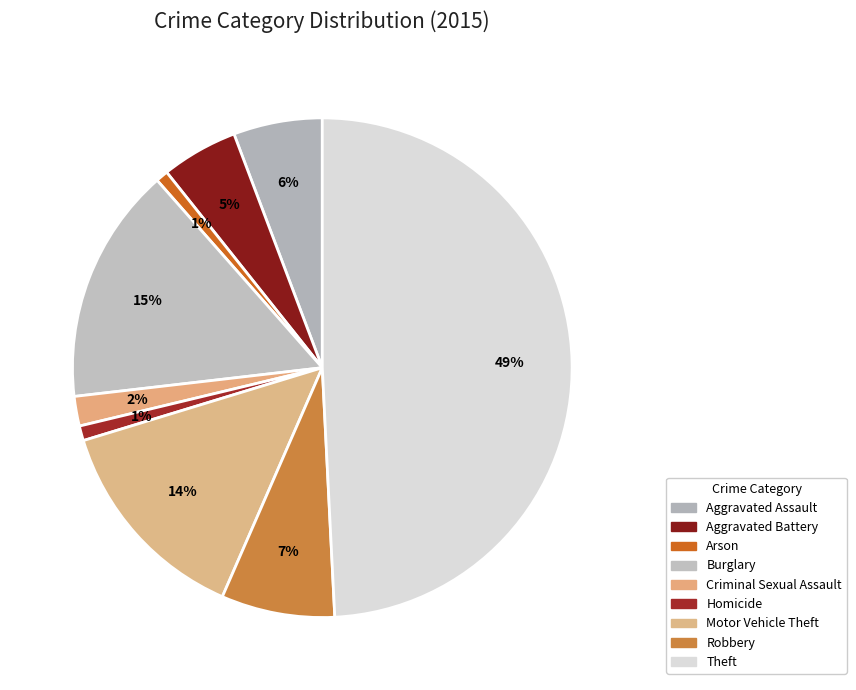

What percentage is the Motor Vehicle Theft slice, to the nearest percent?

14%